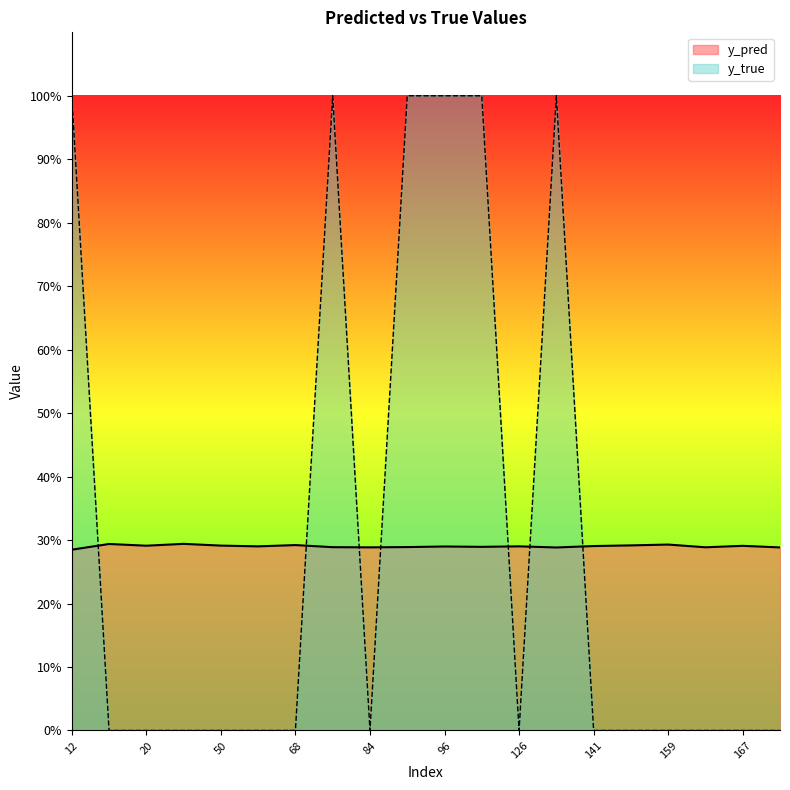

At which label is y_pred closest to 0?

12